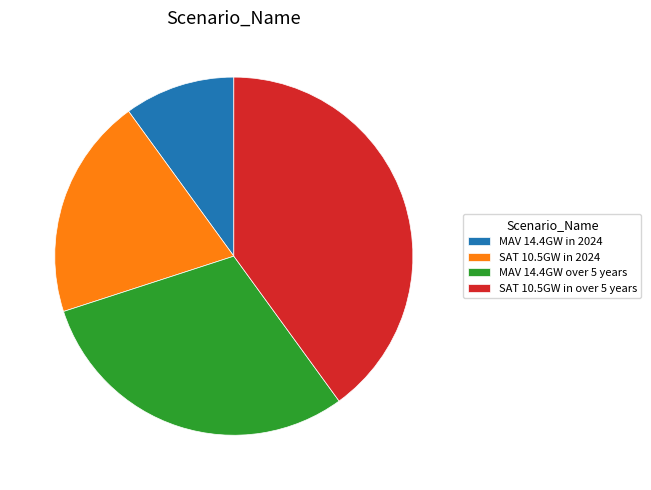

Rank the categories by value from lowest to highest.

MAV 14.4GW in 2024, SAT 10.5GW in 2024, MAV 14.4GW over 5 years, SAT 10.5GW in over 5 years